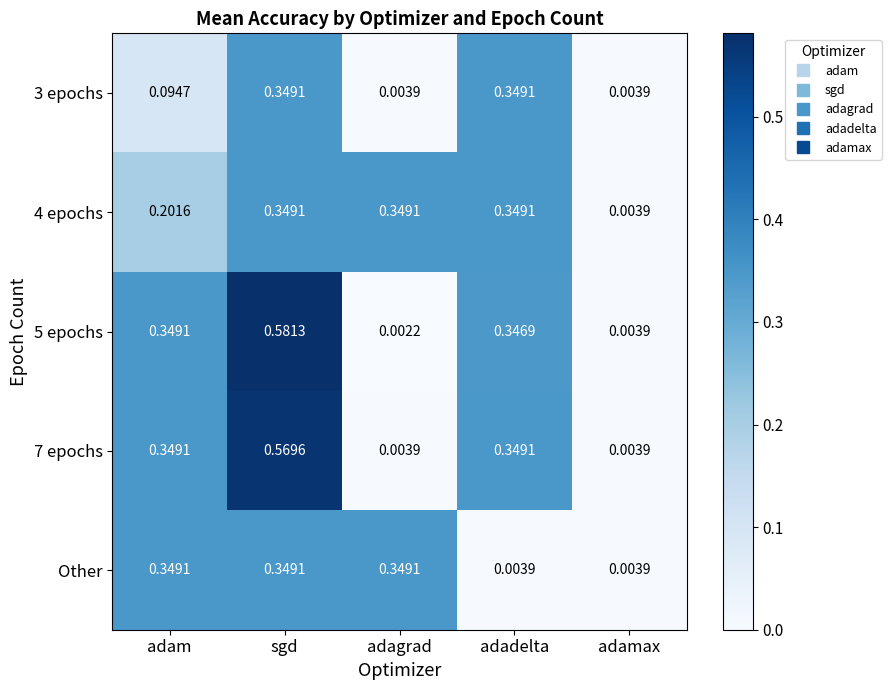

Where is 5 epochs nearest to the value 0?

adagrad